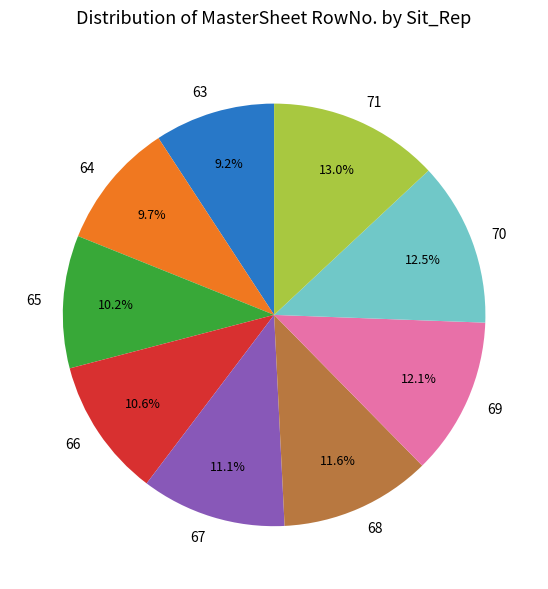

Approximately how many times larger is the value at 68 compared to 63?

1.3